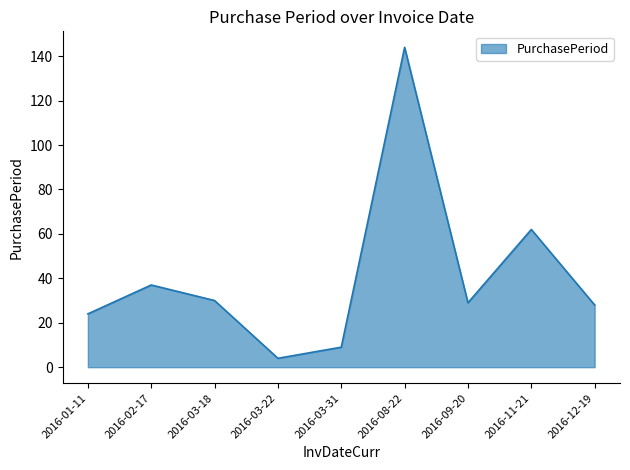

What is the minimum value shown in the chart?

4